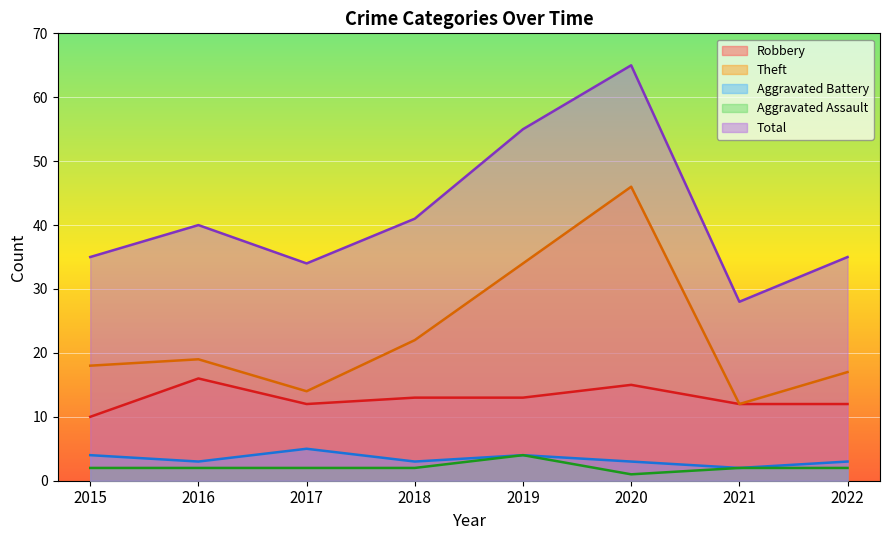

Reading left to right, transcribe all the data shown in this chart.

Robbery: 10	16	12	13	13	15	12	12
Theft: 18	19	14	22	34	46	12	17
Aggravated Battery: 4	3	5	3	4	3	2	3
Aggravated Assault: 2	2	2	2	4	1	2	2
Total: 35	40	34	41	55	65	28	35